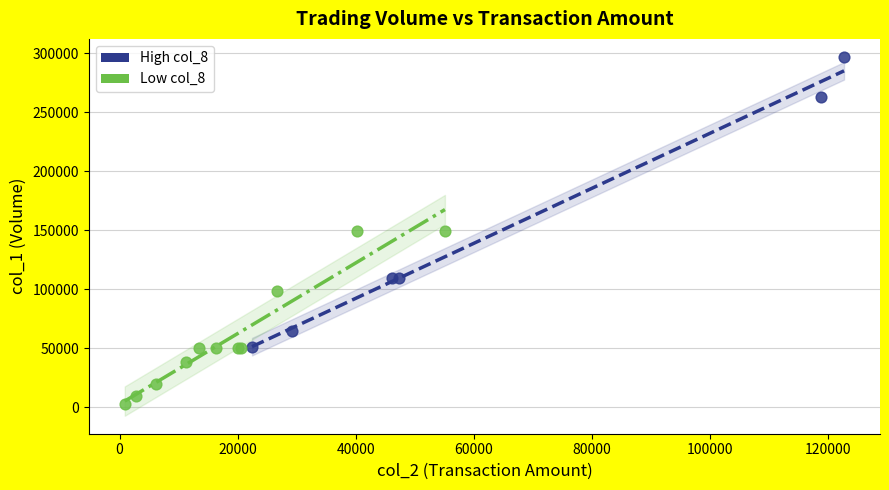

Which series reaches the minimum Y coordinate?

Low col_8